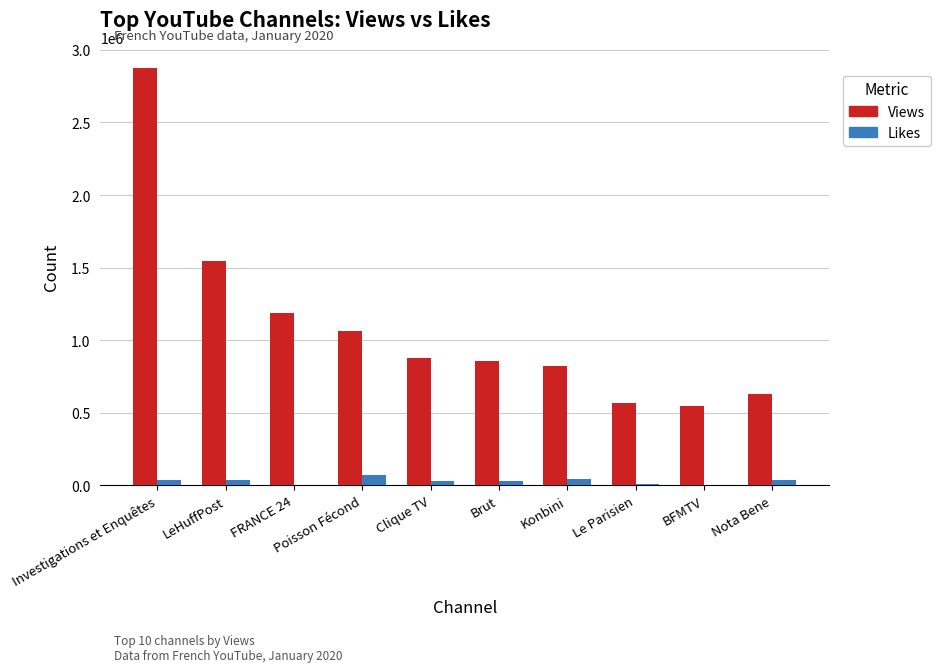

What is the maximum value shown in the chart?

2878241